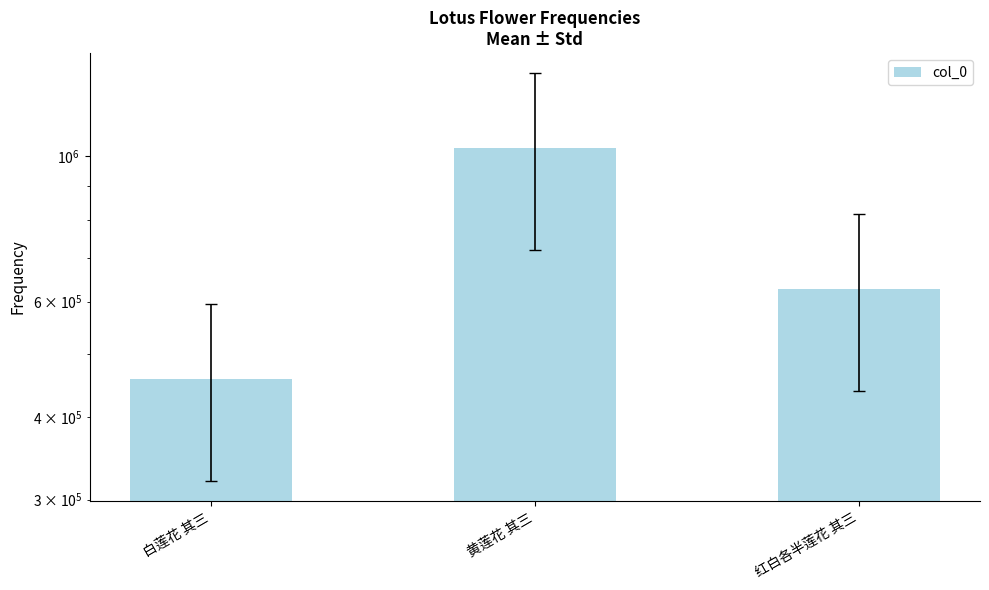

Rank the categories by value from lowest to highest.

白莲花 其三, 红白各半莲花 其三, 黄莲花 其三